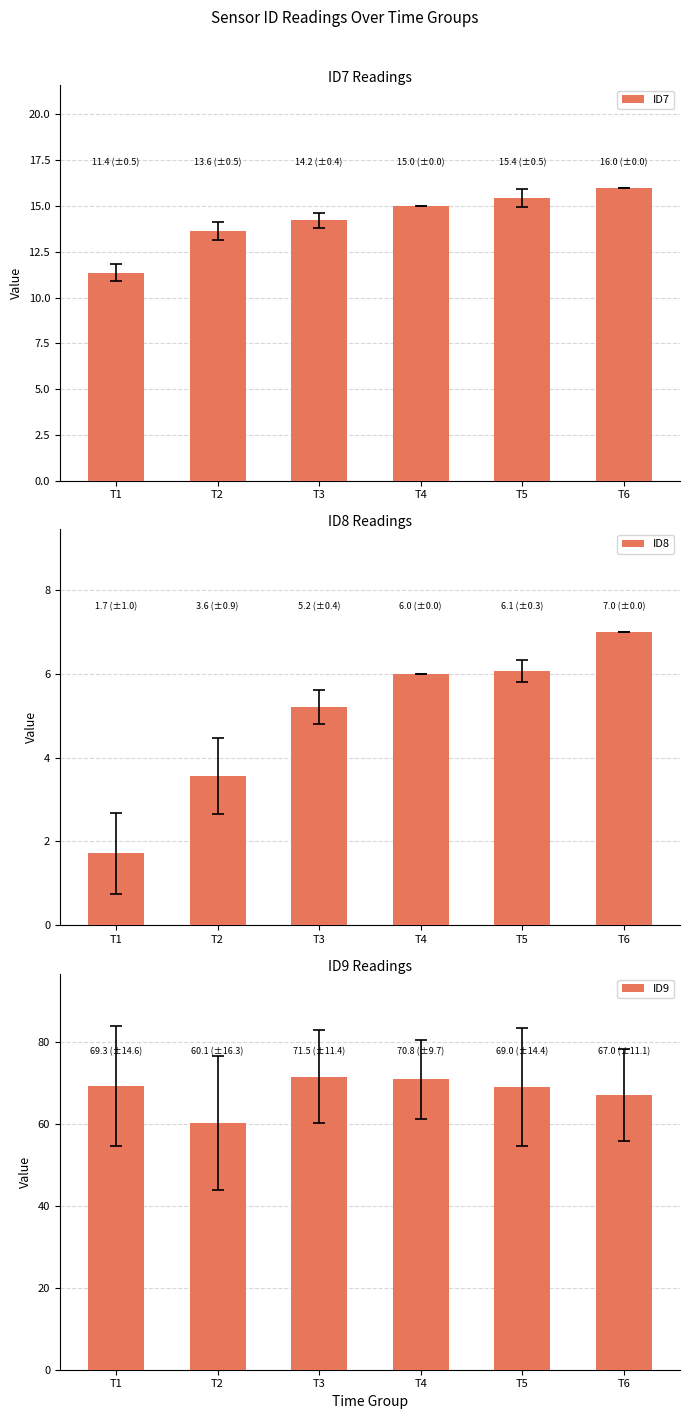

The value of ID9 at T2 is 12.7. True or false?

False